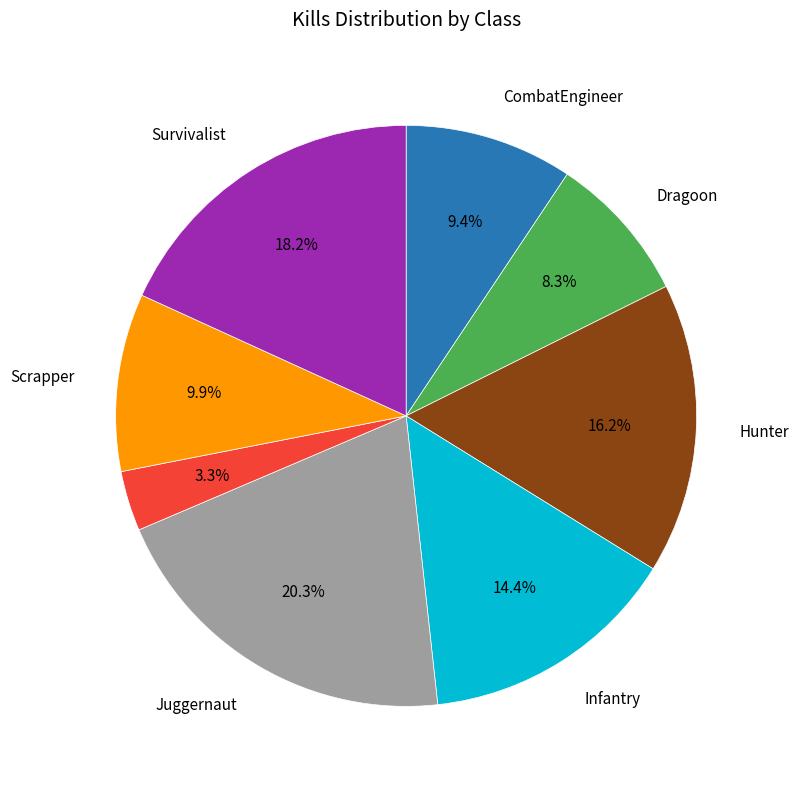

Does any single category account for the majority?

No